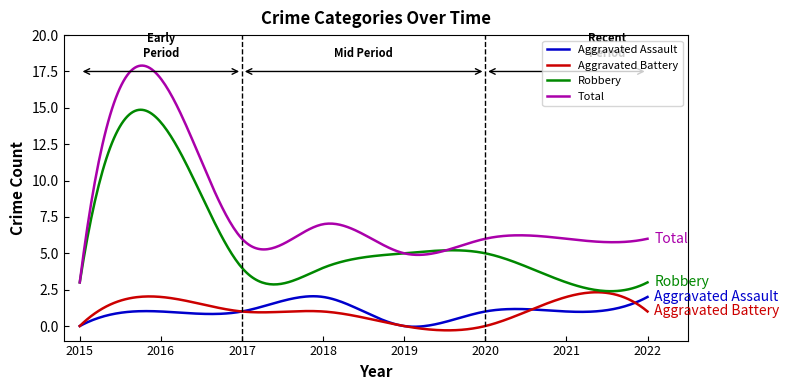

True or false: Aggravated Assault and Total intersect in this chart.

False